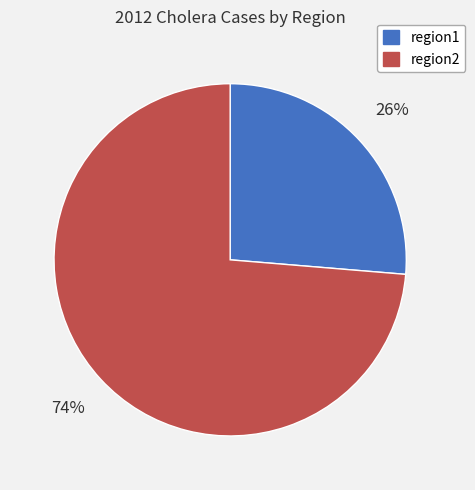

The region2 slice represents 67% of the pie. True or false?

False